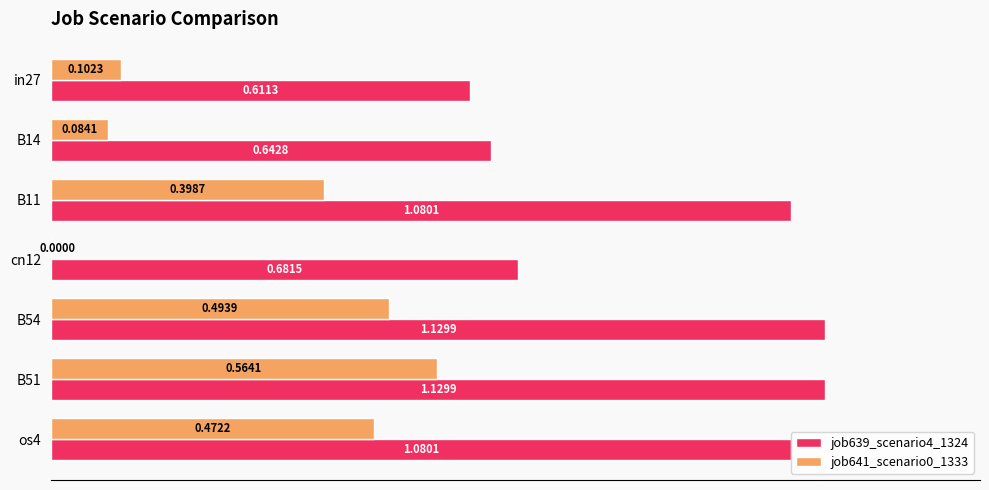

Between in27 and B11, which series saw the biggest shift?

job639_scenario4_1324